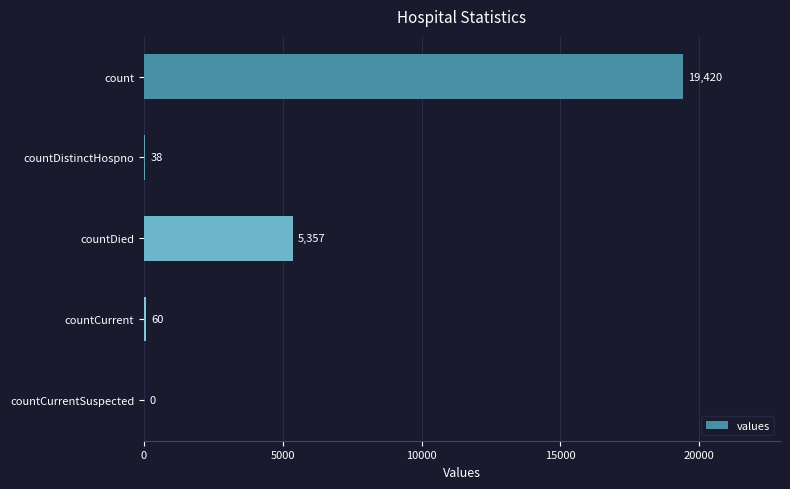

Does the chart contain stacked bars?

No